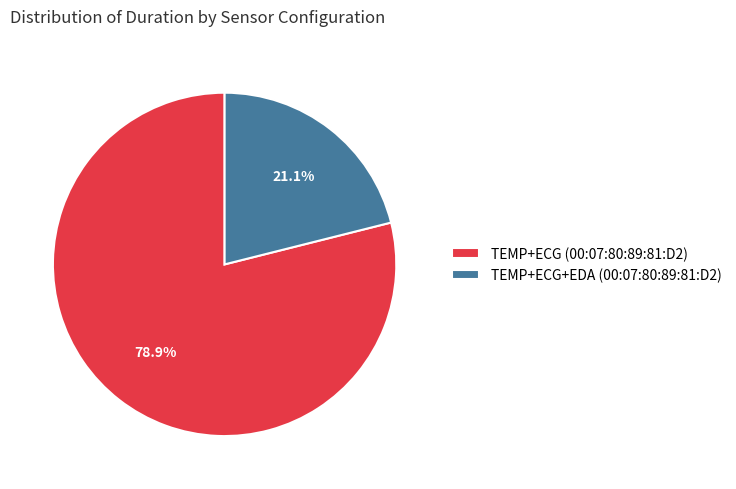

What is the largest slice in the pie chart?

TEMP+ECG (00:07:80:89:81:D2)